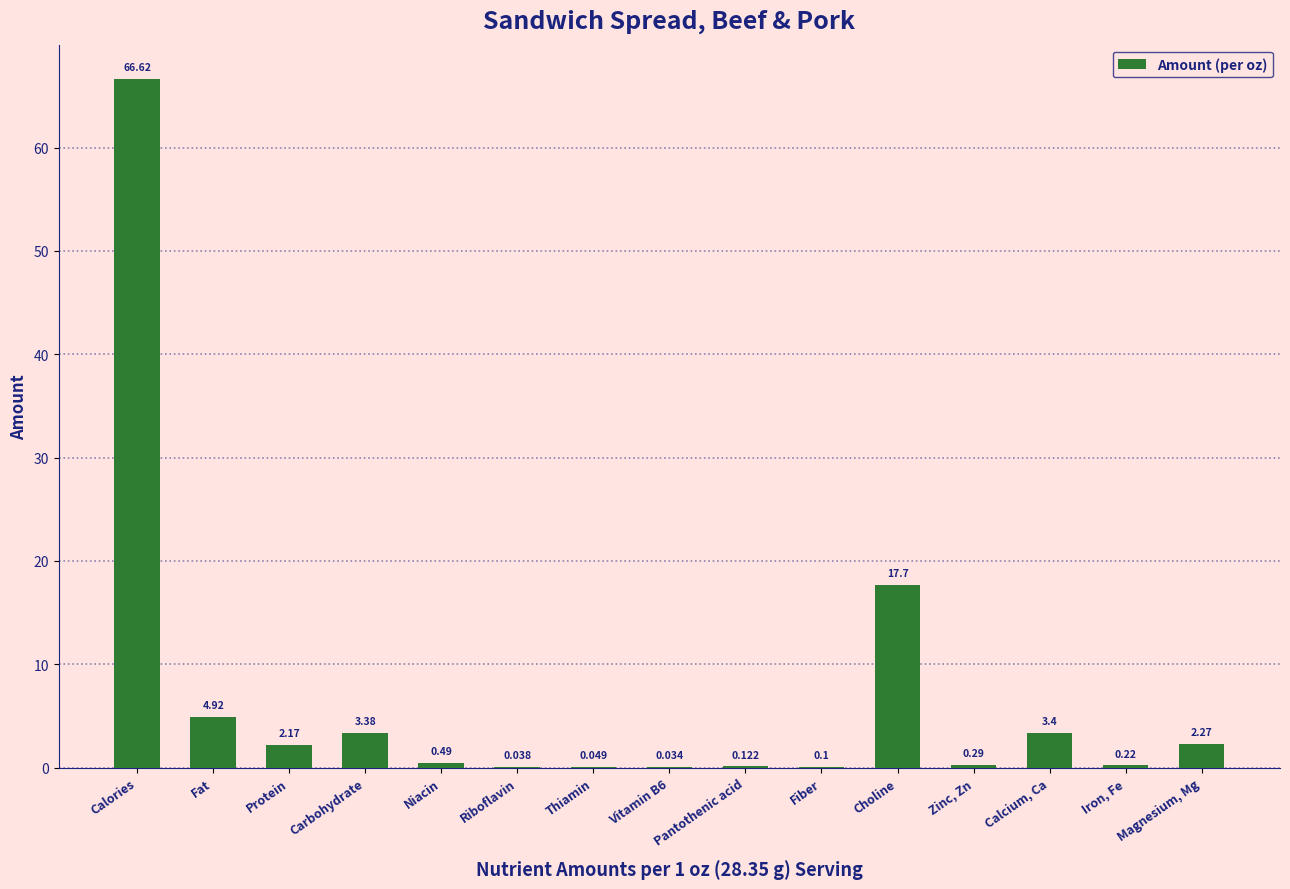

At which category does the chart reach its peak across all series?

Calories